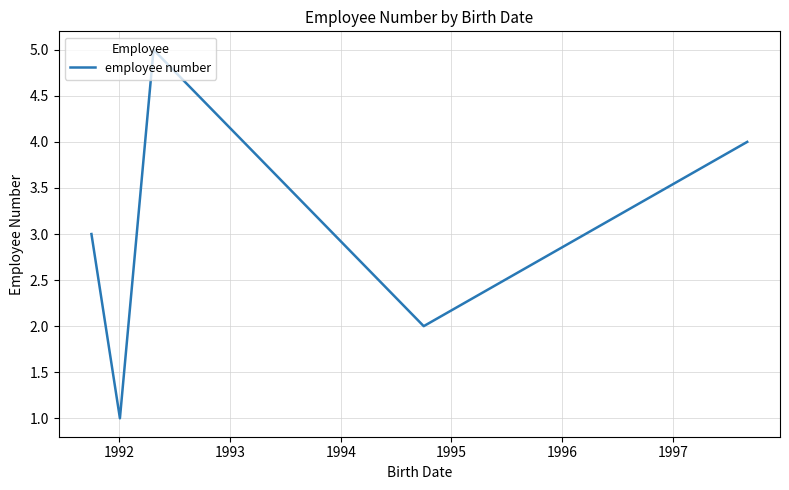

How many categories are shown in the chart?

5